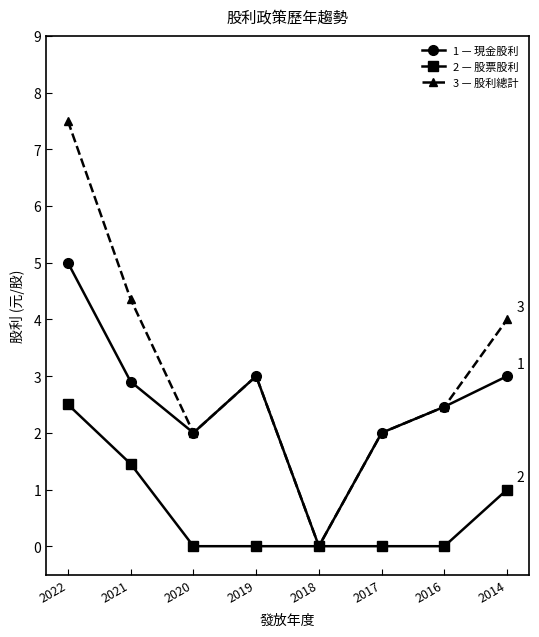

Rank the series by their average value, from lowest to highest.

2 — 股票股利, 1 — 現金股利, 3 — 股利總計